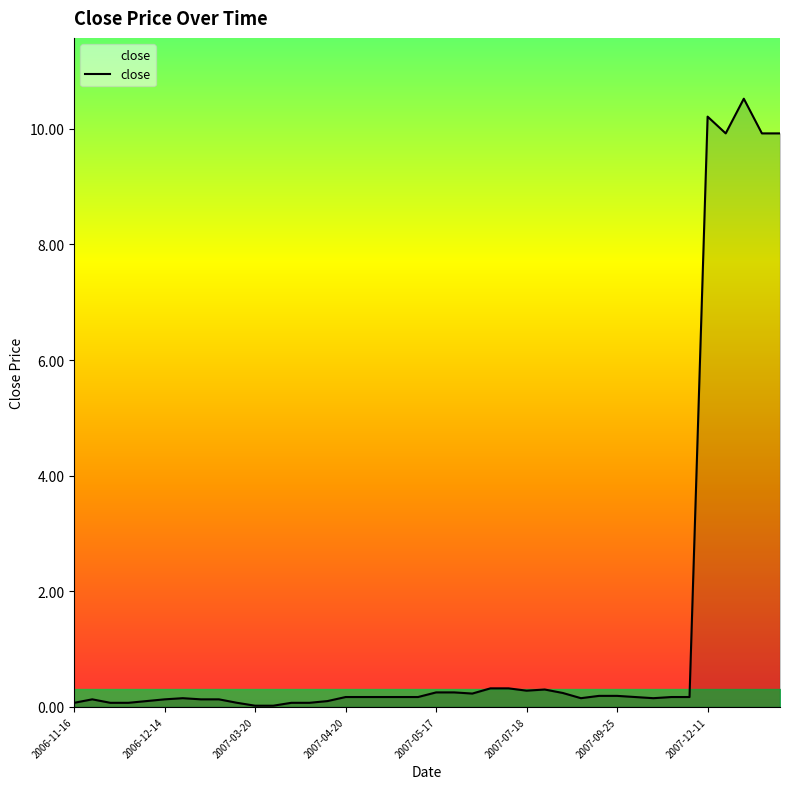

How many lines are shown in the chart?

1